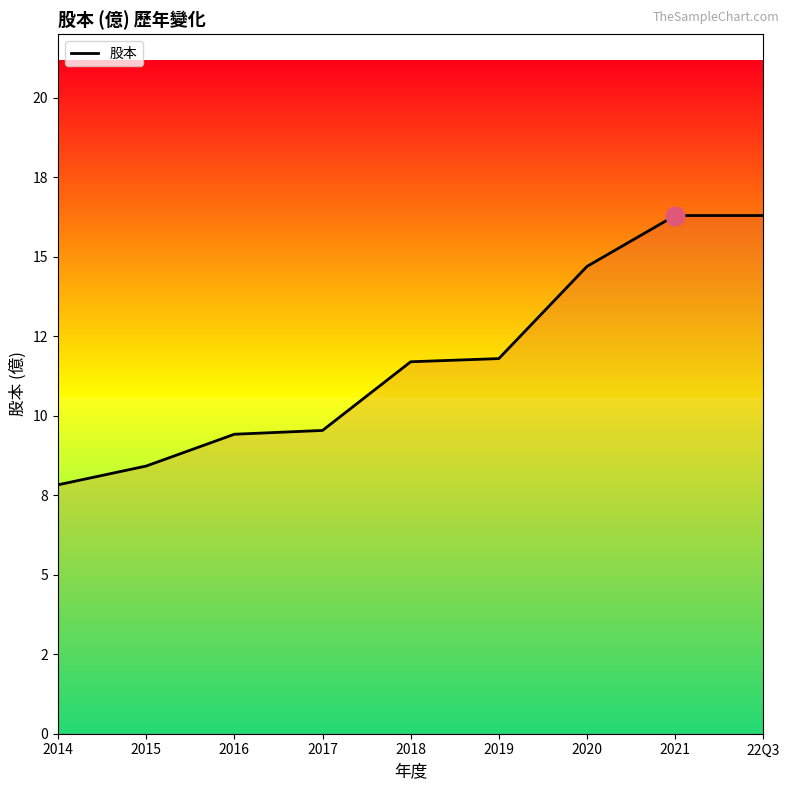

What is the ratio of the value at 2018 to the value at 22Q3?

0.7